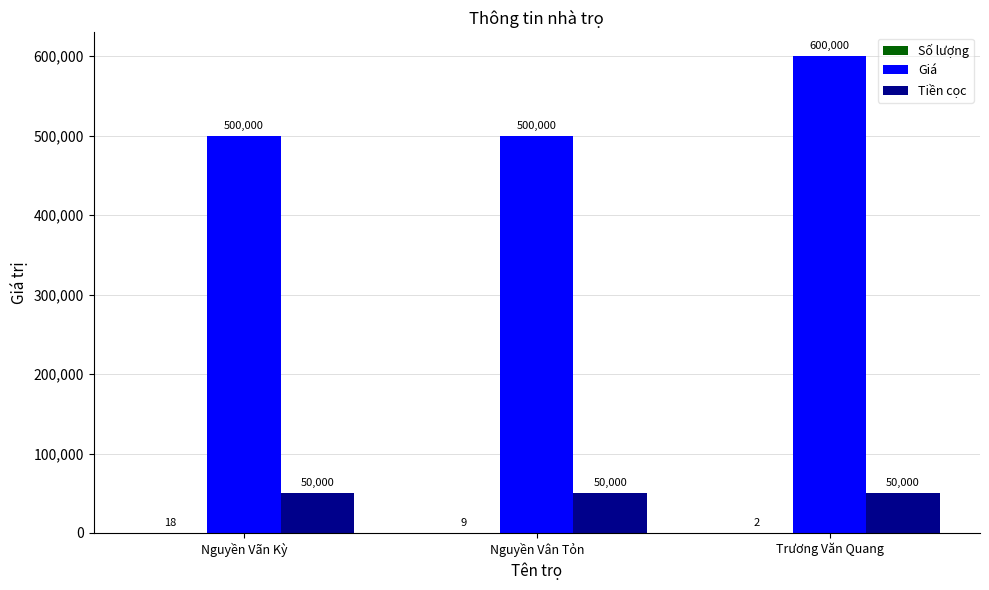

Which series has the largest total across all categories?

Giá